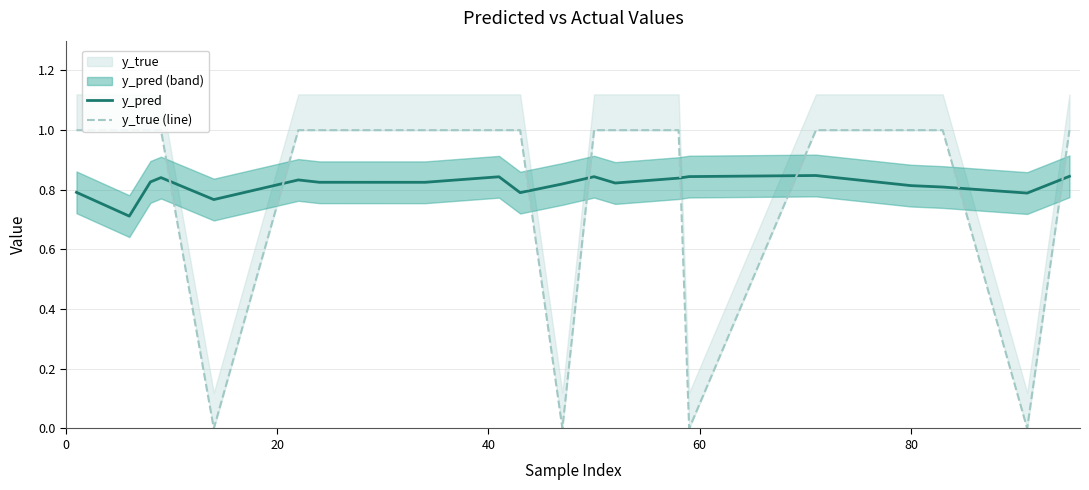

Does the chart have visible grid lines?

Yes